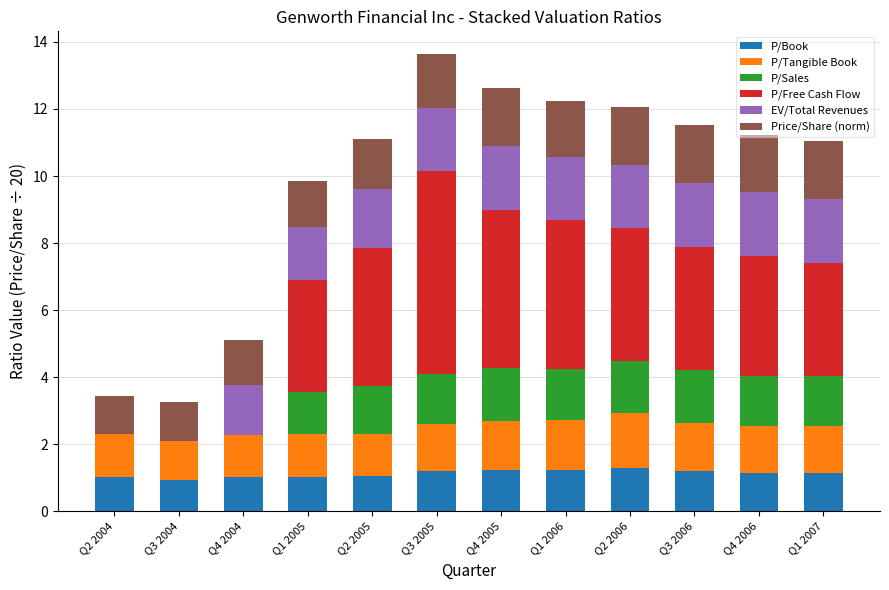

The value of P/Book at Q2 2006 is 0.5. True or false?

False